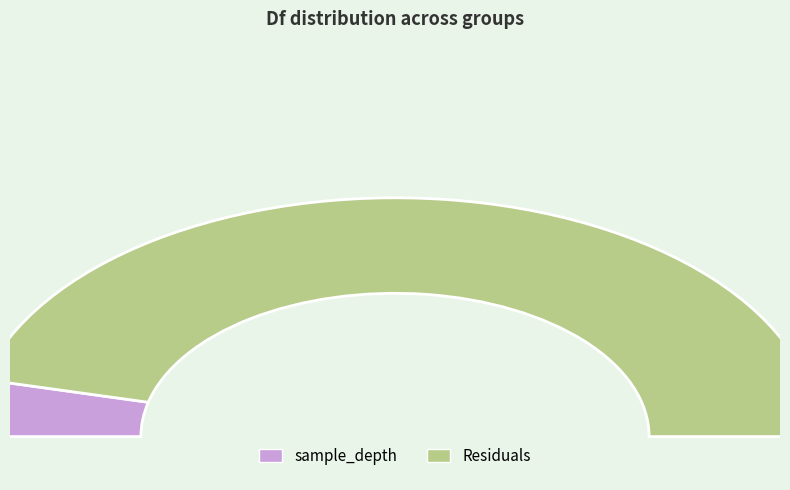

To the nearest percent, what portion does sample_depth represent?

8%